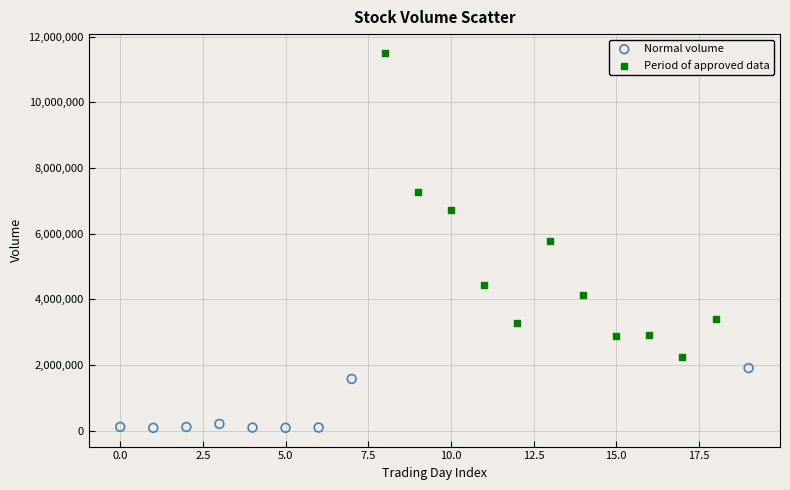

Which series reaches the maximum Y coordinate?

Period of approved data